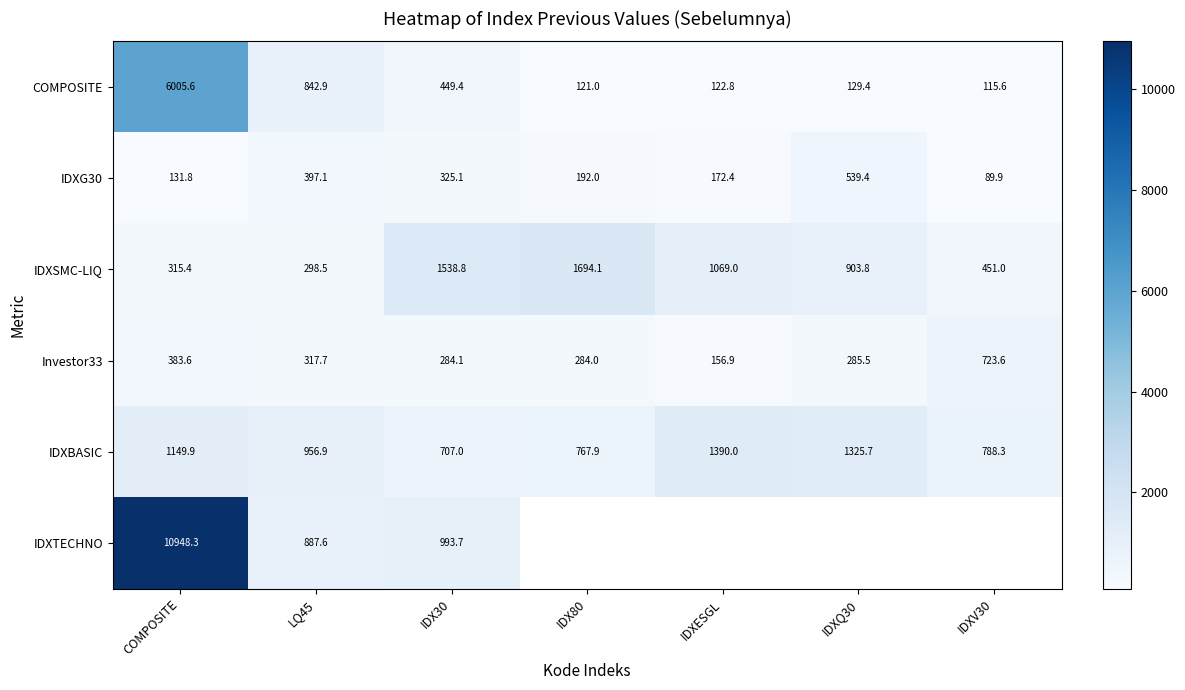

Which series changed the most between COMPOSITE and IDX30?

IDXTECHNO